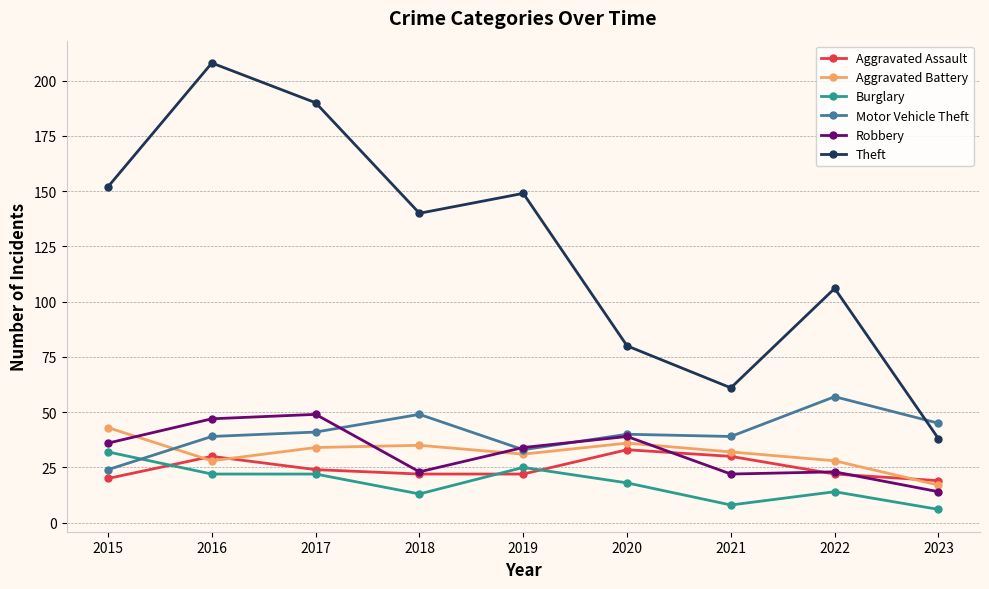

What is the sum of all Aggravated Battery values?

284